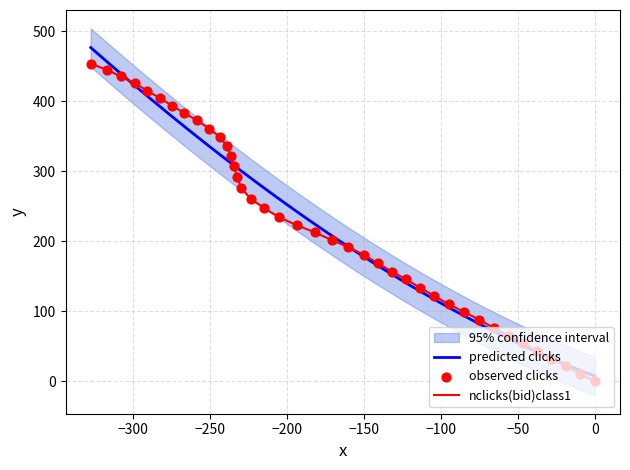

What is the maximum value for nclicks(bid)class1?

454.0